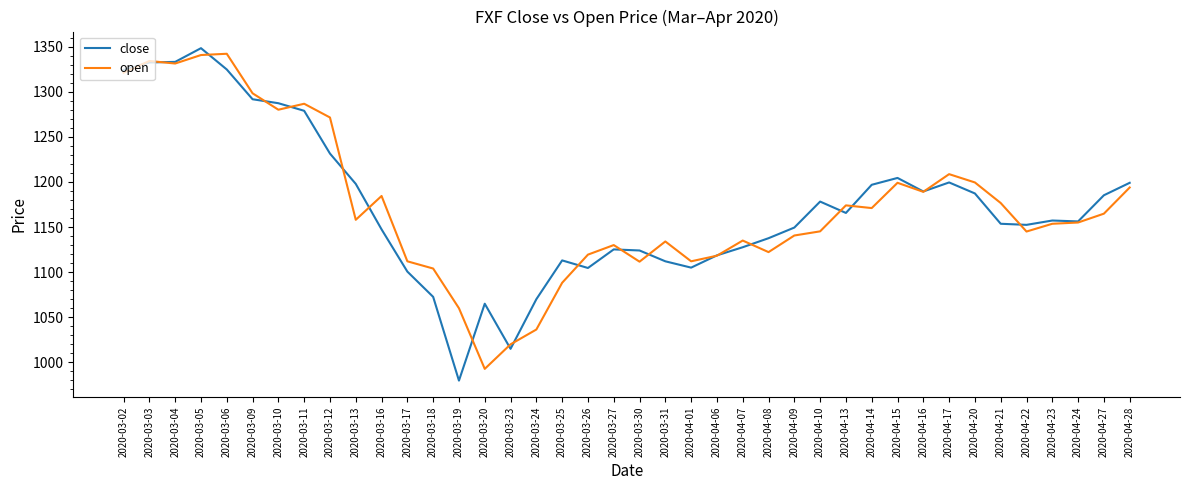

What position from the left is 2020-04-15?

31